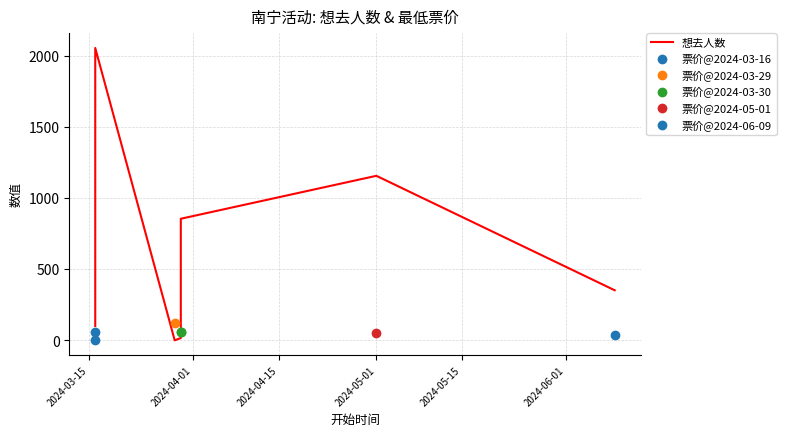

At which category does the chart reach its peak across all series?

2024-03-16